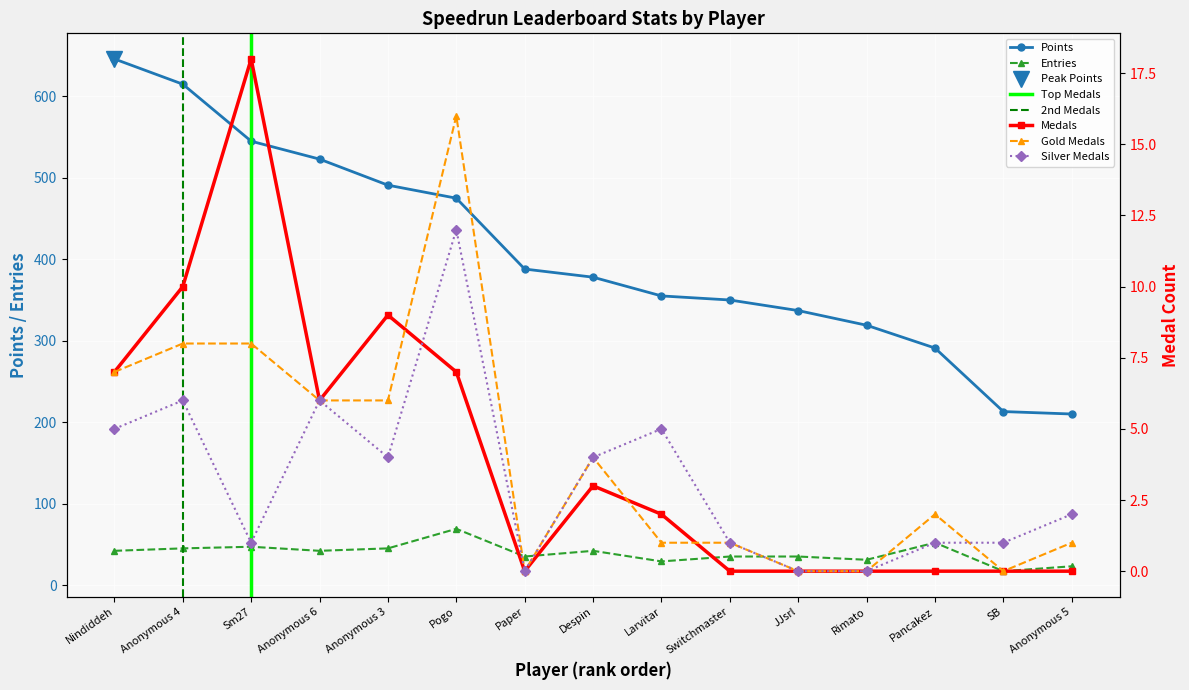

Is the value of Gold Medals at Sm27 greater than the value of Silver Medals at JJsrl?

Yes